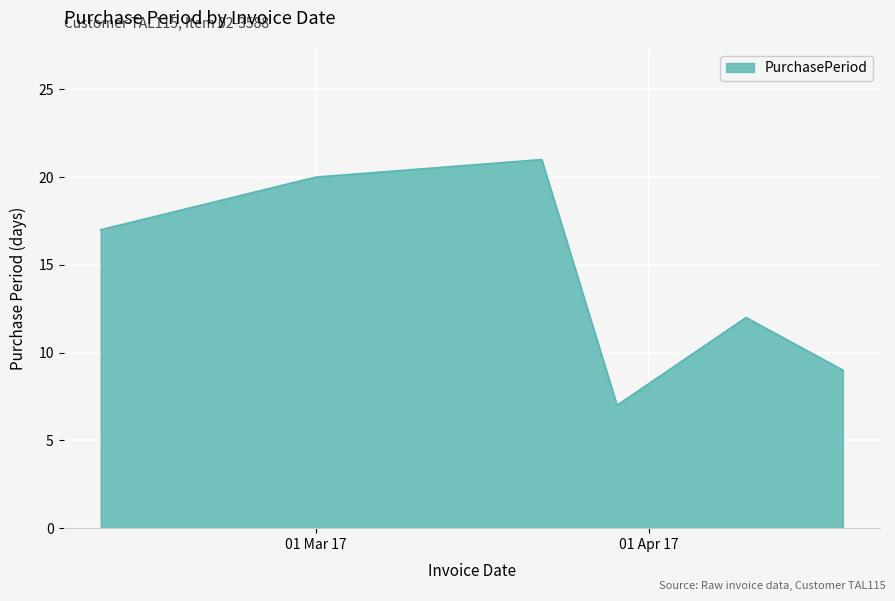

What is the sum of all values?

86